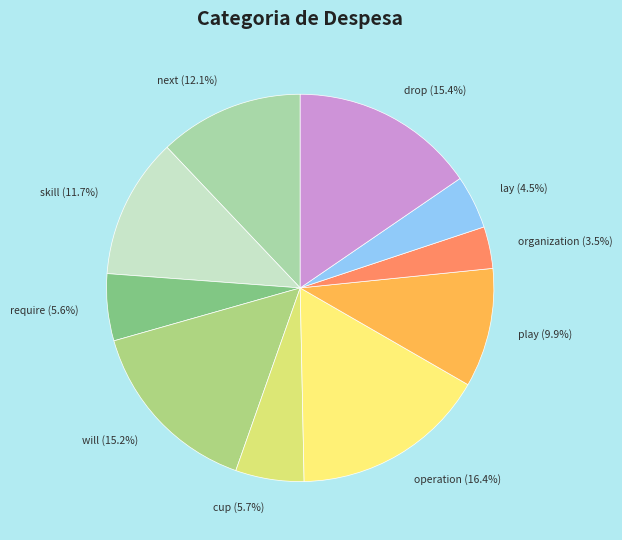

To the nearest percent, what is the average slice percentage?

10%